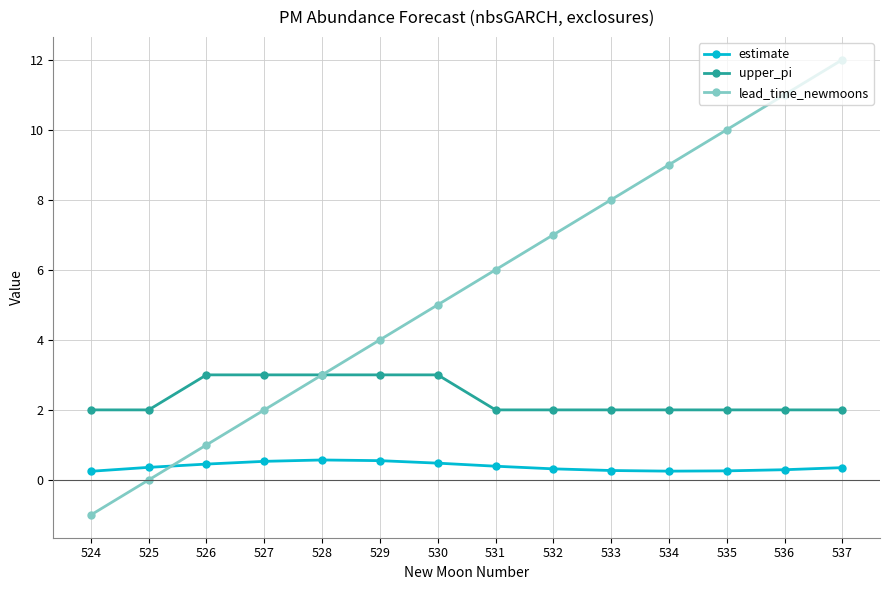

What is the minimum value shown in the chart?

-1.0